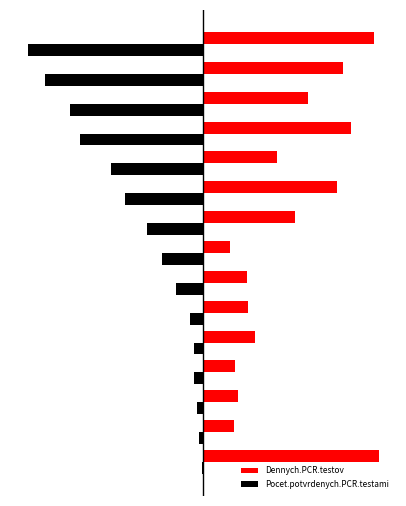

What is the greatest value displayed?

180.0